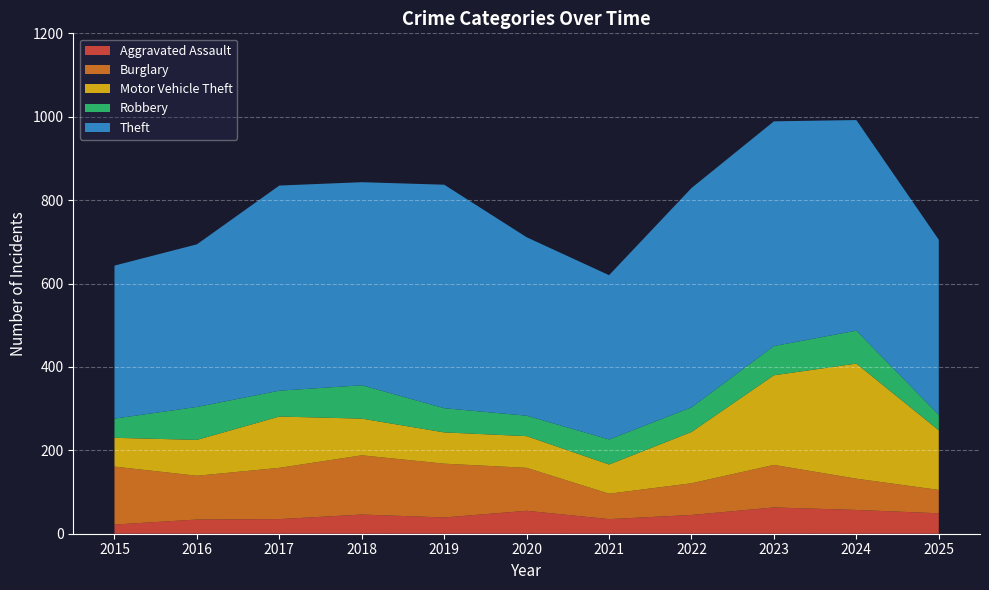

Reading left to right, extract all data points from this chart.

Aggravated Assault: 22	34	35	46	39	55	35	45	63	57	49
Burglary: 139	105	123	142	129	103	61	76	102	75	56
Motor Vehicle Theft: 69	86	123	88	75	76	70	123	215	276	143
Robbery: 46	79	62	80	58	49	60	59	70	79	37
Theft: 367	390	492	487	536	428	394	526	539	505	420